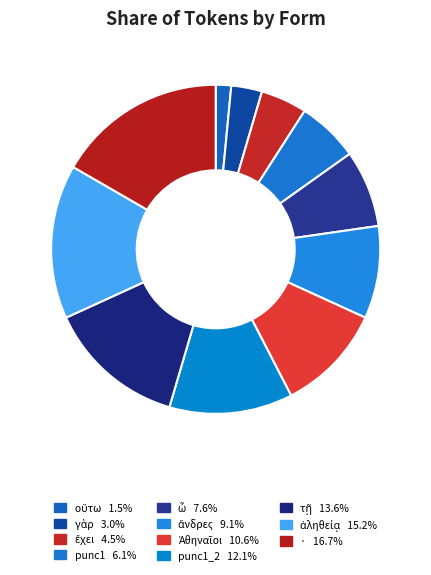

How many segments does this pie chart have?

11